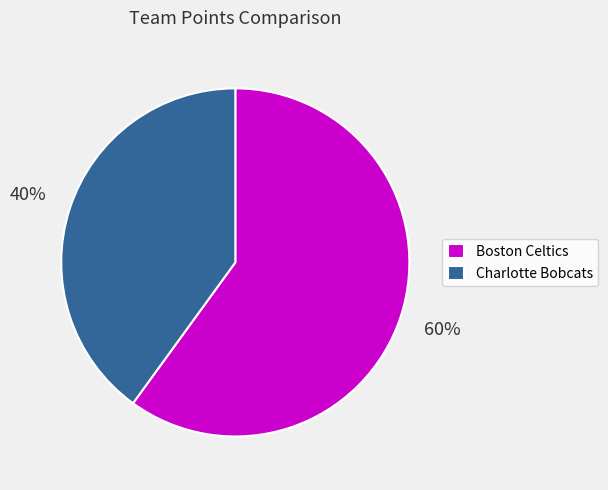

Which category accounts for the majority?

Boston Celtics